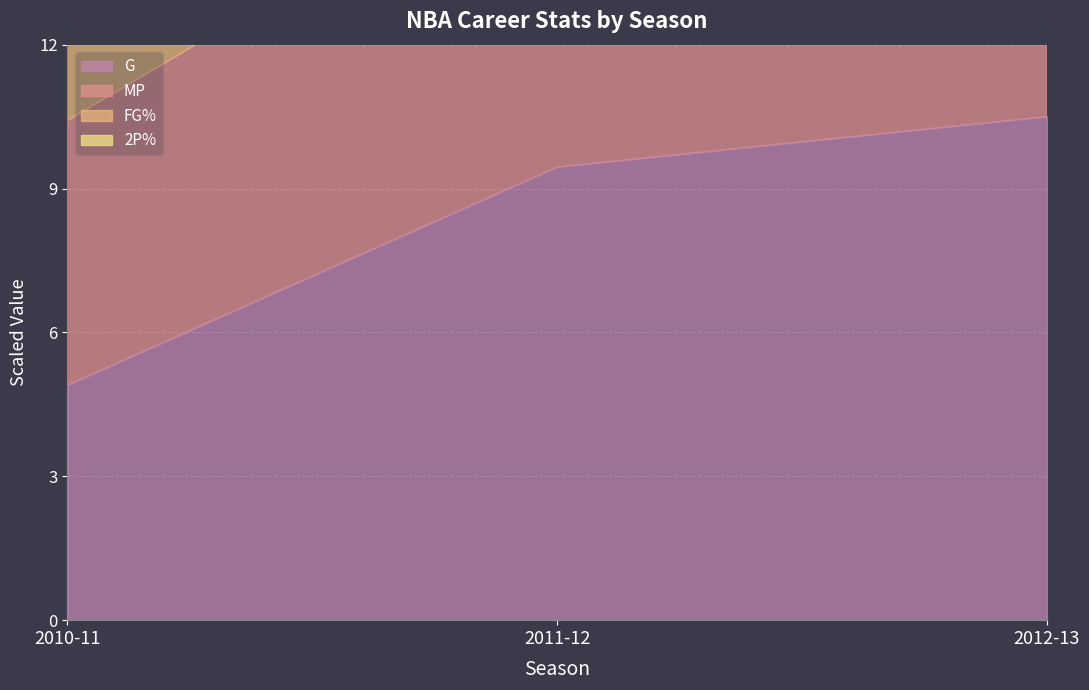

At which category is the sum across all series the highest?

2012-13